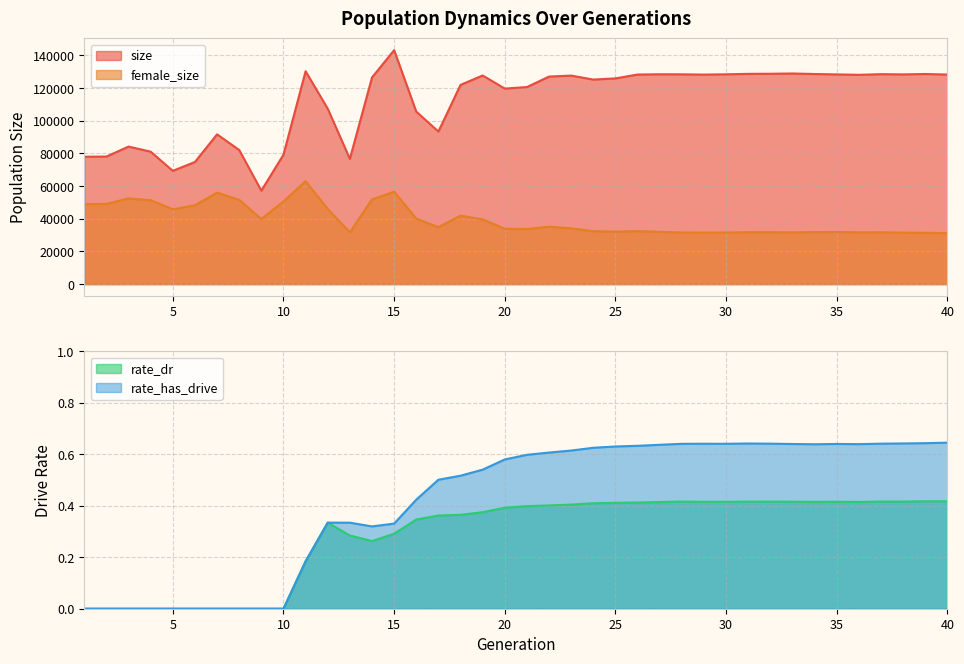

What are all the series names shown in the legend?

size, female_size, rate_dr, rate_has_drive